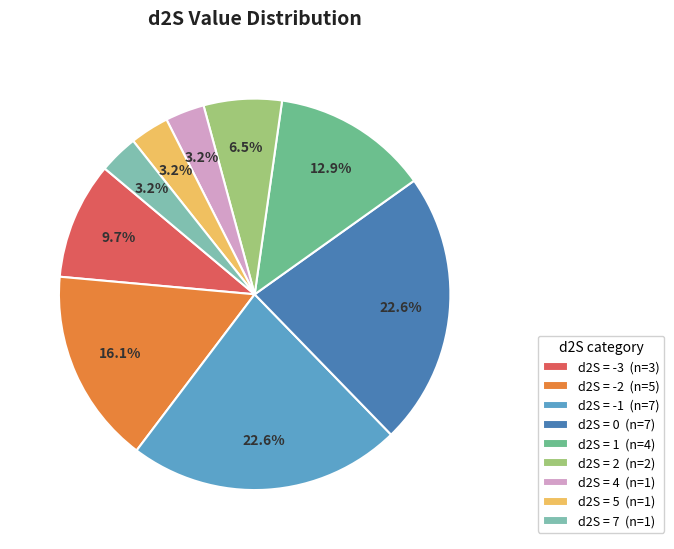

How many slices are in this pie chart?

9